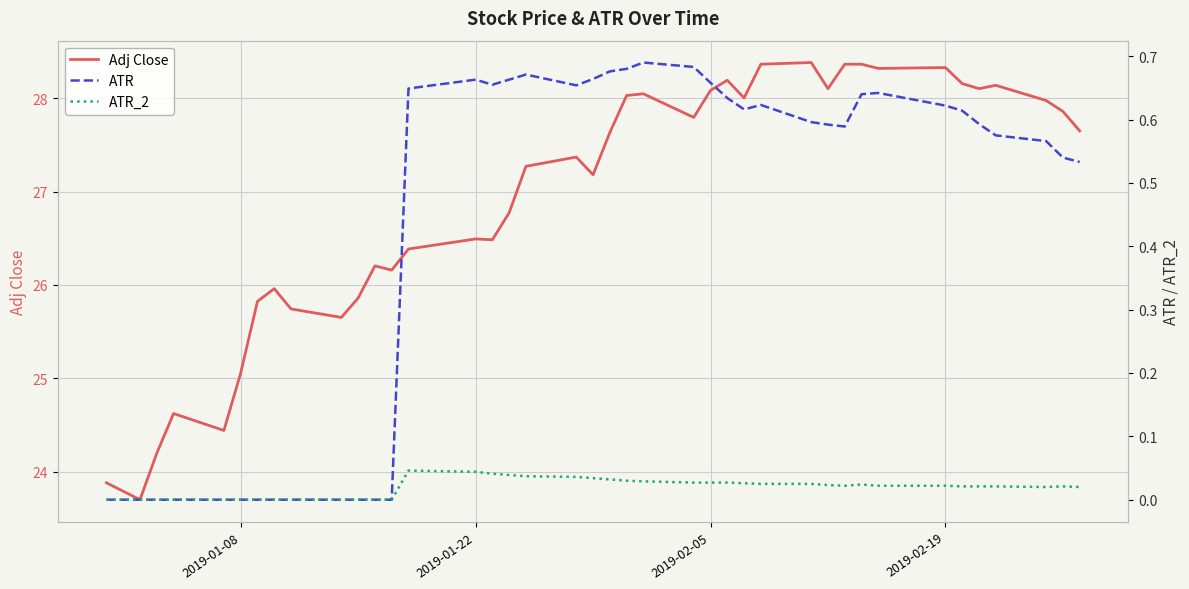

True or false: ATR_2 and Adj Close intersect in this chart.

False